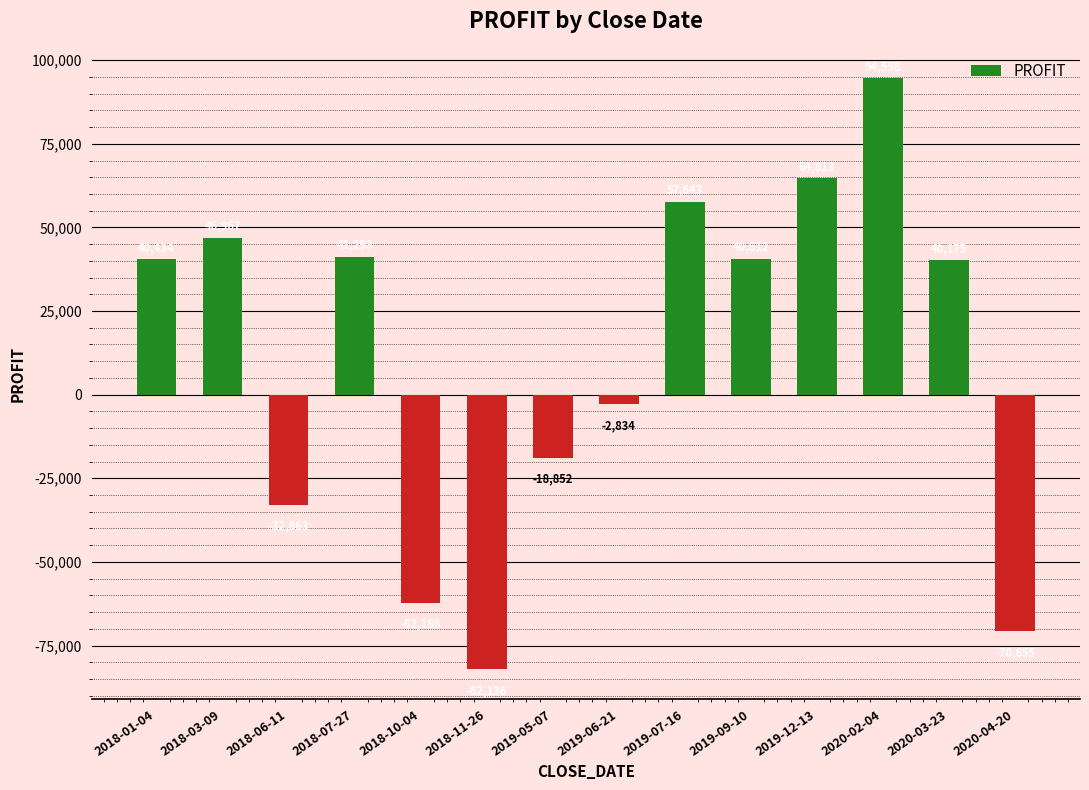

Rank the categories by value from lowest to highest.

2018-11-26, 2020-04-20, 2018-10-04, 2018-06-11, 2019-05-07, 2019-06-21, 2020-03-23, 2018-01-04, 2019-09-10, 2018-07-27, 2018-03-09, 2019-07-16, 2019-12-13, 2020-02-04